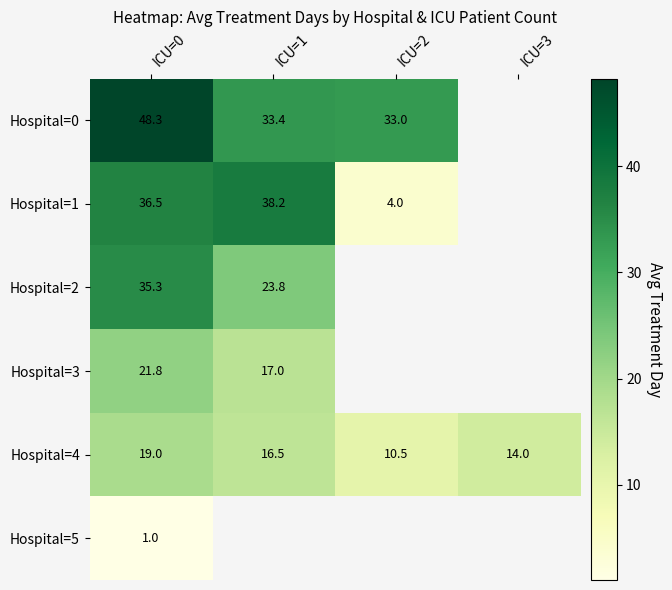

Is the value of Hospital=4 at ICU=2 greater than the value of Hospital=1 at ICU=3?

No